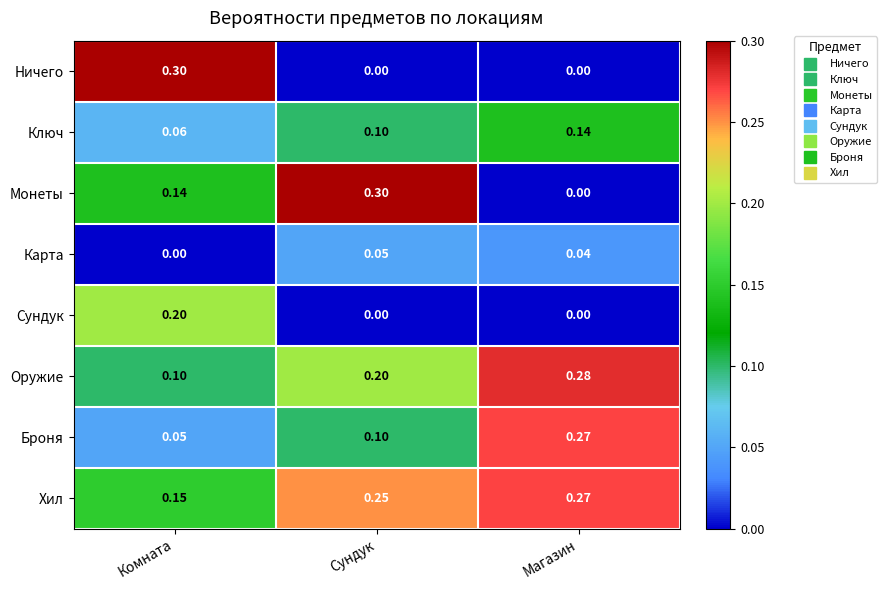

List the labels in order of Карта value, largest first.

Сундук, Магазин, Комната